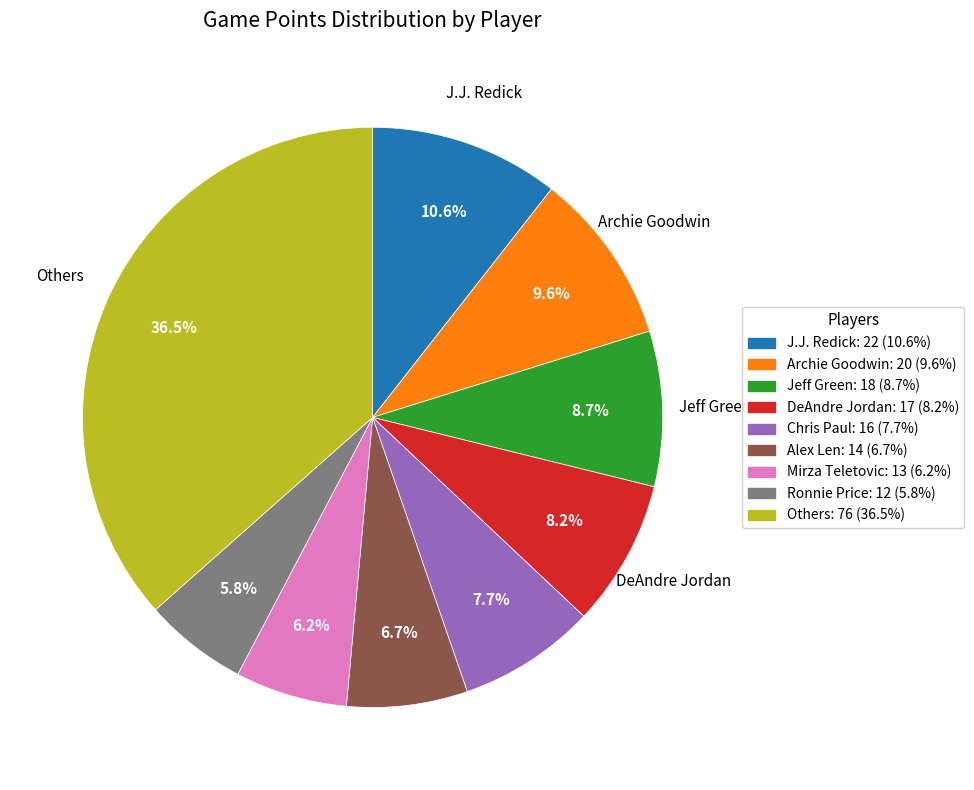

Is there a majority slice in this chart?

No